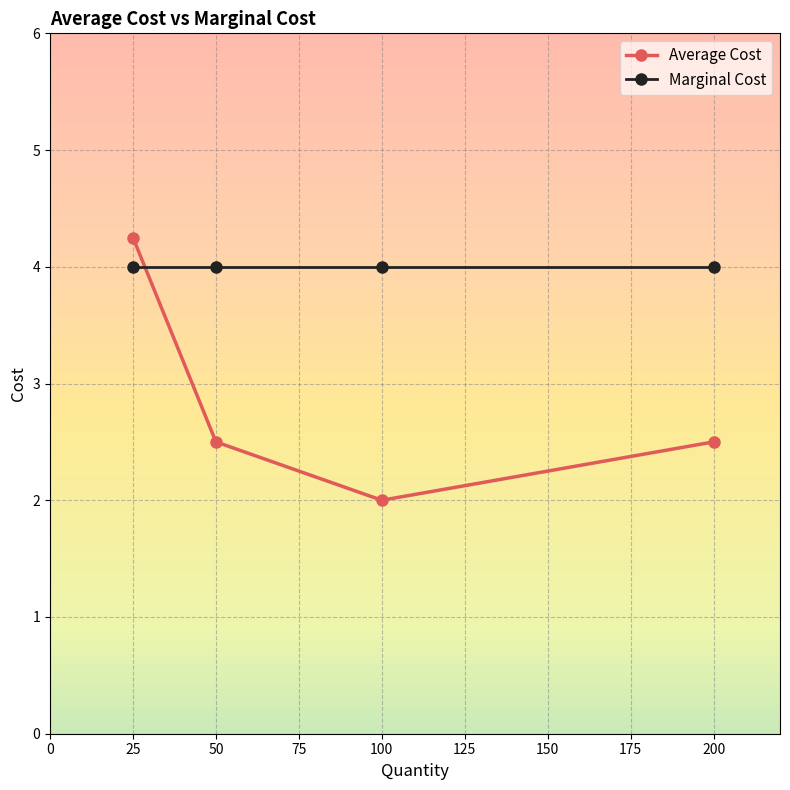

What value does the Average Cost series have at 100?

2.0